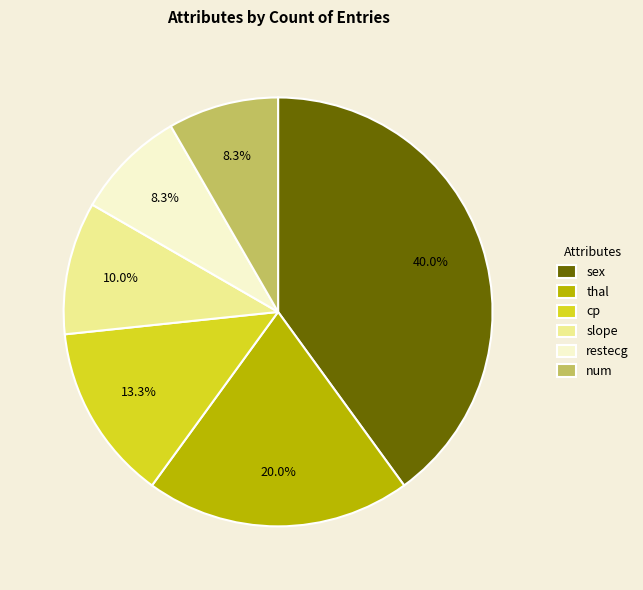

True or false: restecg accounts for 22% of the total.

False